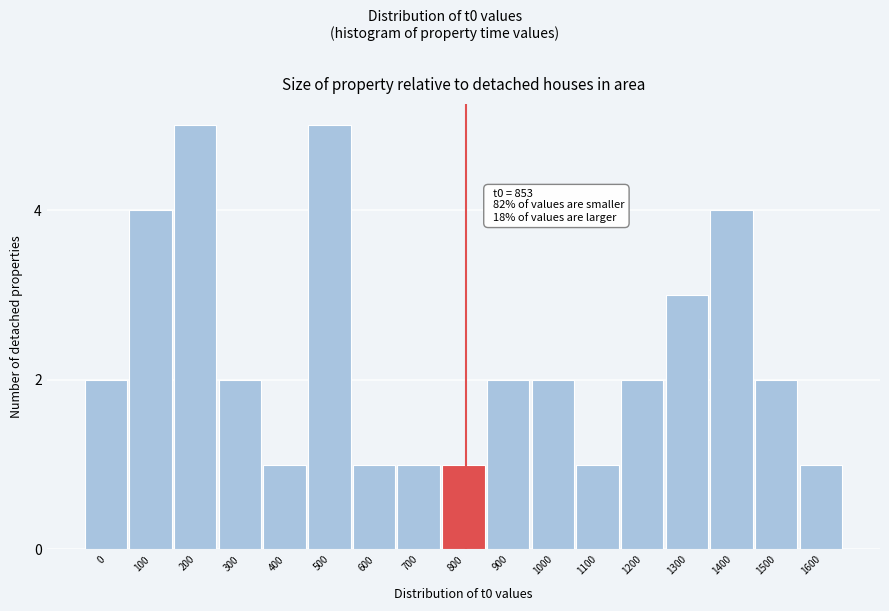

Reading right to left, transcribe all the data shown in this chart.

1	2	4	3	2	1	2	2	1	1	1	5	1	2	5	4	2